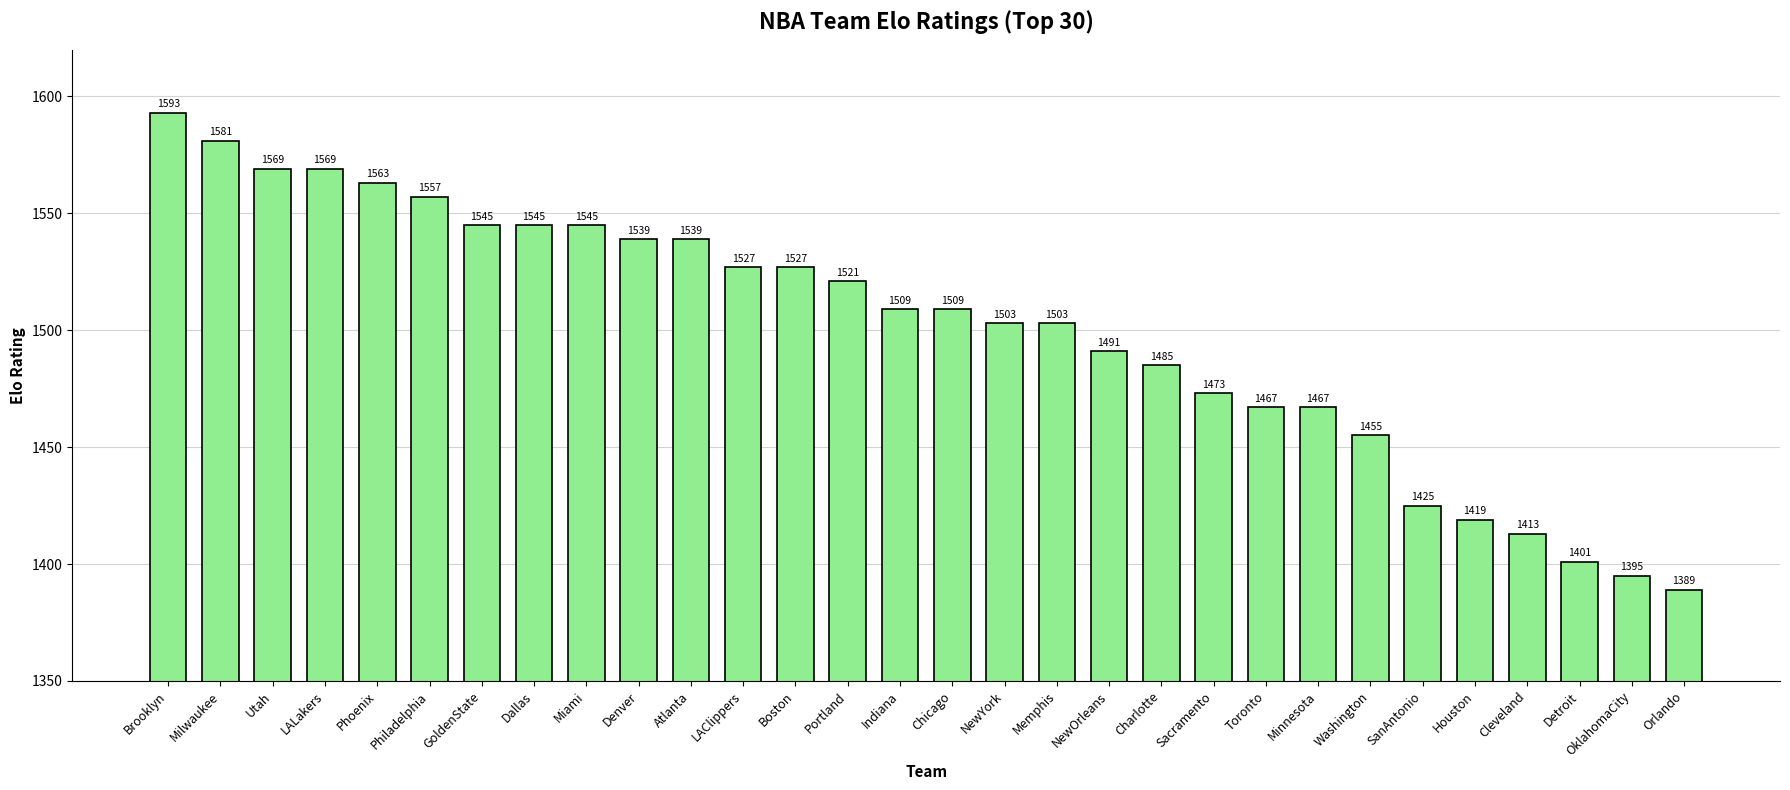

Reading left to right, list all the values displayed in this chart.

Brooklyn=1593	Milwaukee=1581	Utah=1569	LALakers=1569	Phoenix=1563	Philadelphia=1557	GoldenState=1545	Dallas=1545	Miami=1545	Denver=1539	Atlanta=1539	LAClippers=1527	Boston=1527	Portland=1521	Indiana=1509	Chicago=1509	NewYork=1503	Memphis=1503	NewOrleans=1491	Charlotte=1485	Sacramento=1473	Toronto=1467	Minnesota=1467	Washington=1455	SanAntonio=1425	Houston=1419	Cleveland=1413	Detroit=1401	OklahomaCity=1395	Orlando=1389